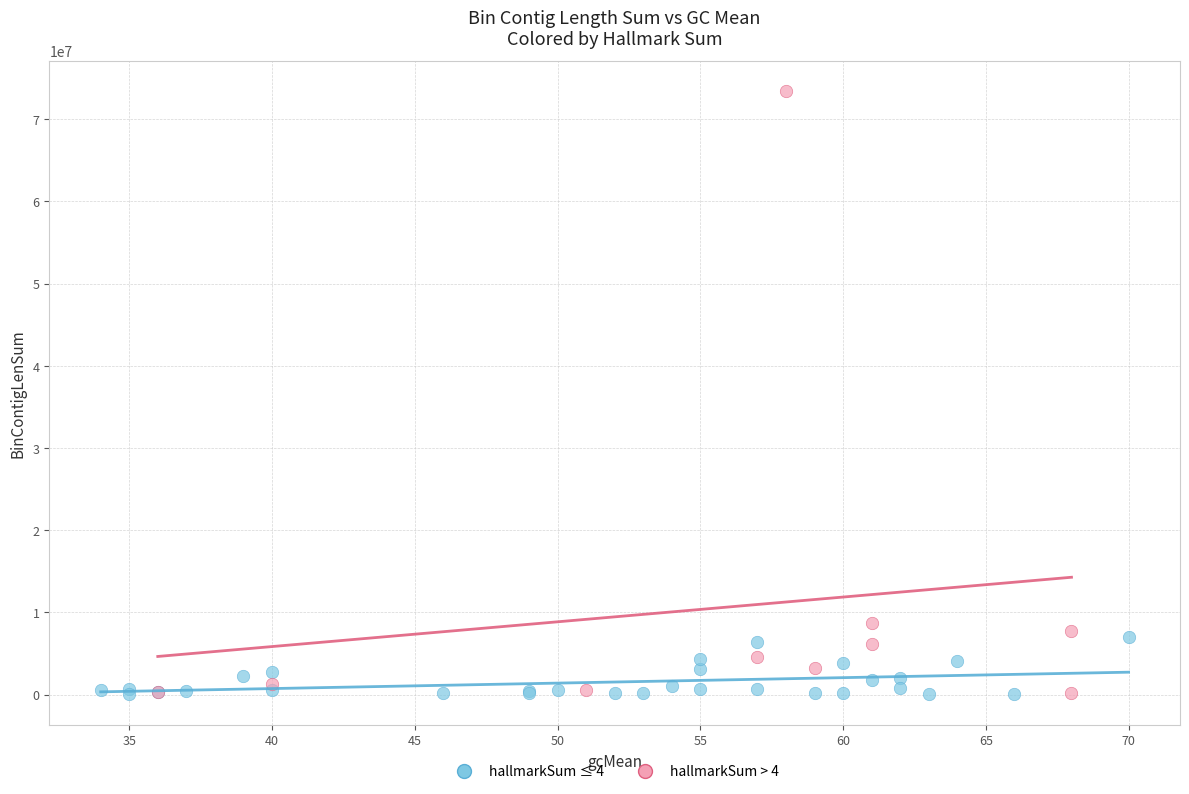

What are all the series names shown in the legend?

hallmarkSum ≤ 4, hallmarkSum > 4